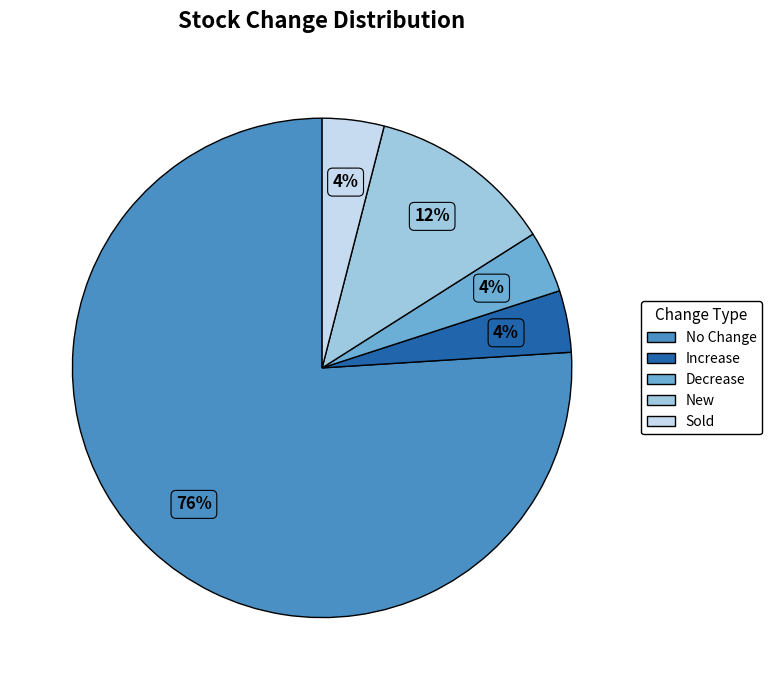

Which slice is the largest?

No Change